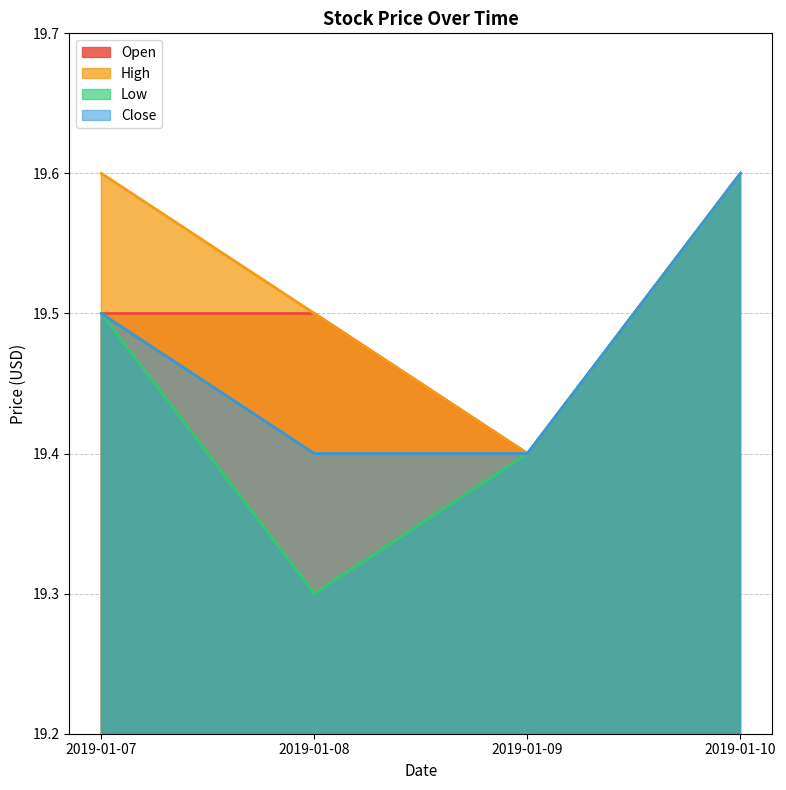

True or false: Low has a value of 19.5 at 2019-01-07.

True